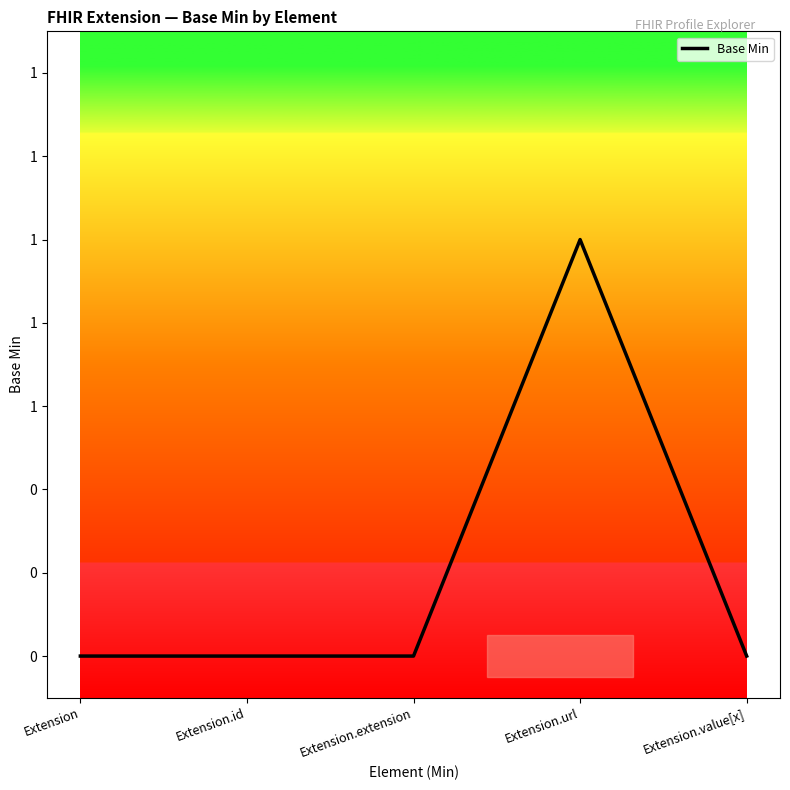

How many points are higher than both their immediate neighbors (excluding endpoints)?

1